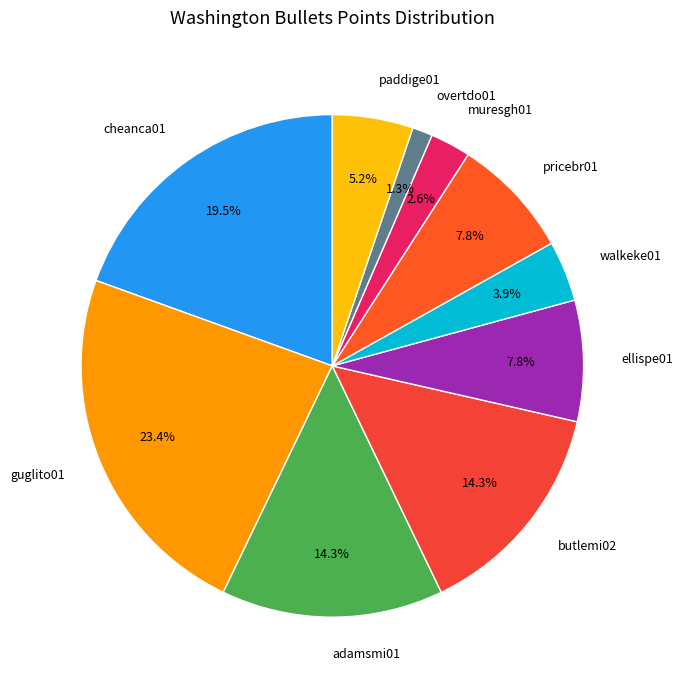

Which has a higher value, pricebr01 or cheanca01?

cheanca01